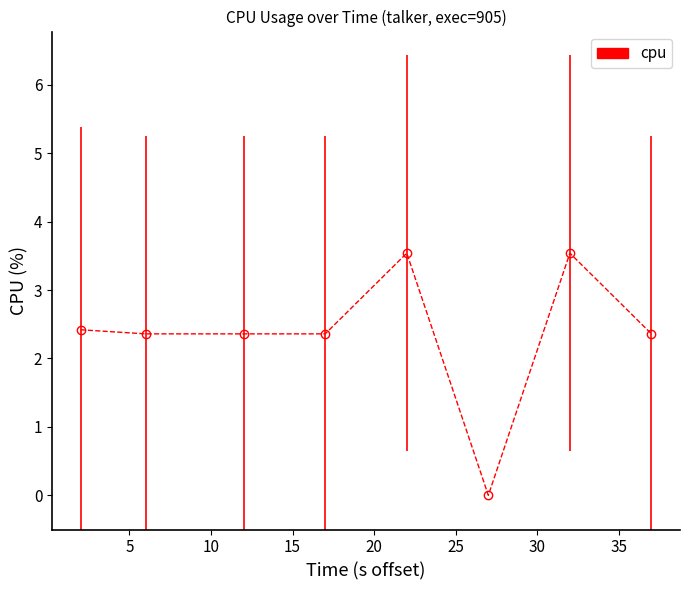

Count the values in the range 2 to 3.

5